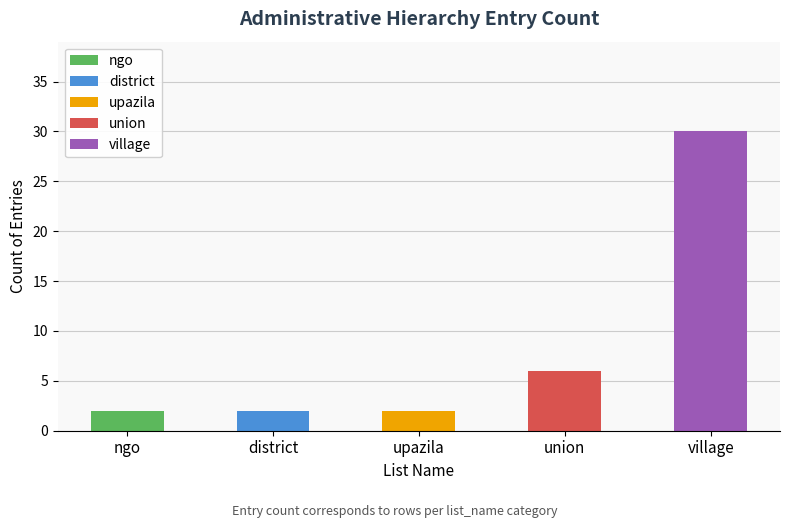

The chart shows a value of 10 at village. True or false?

False